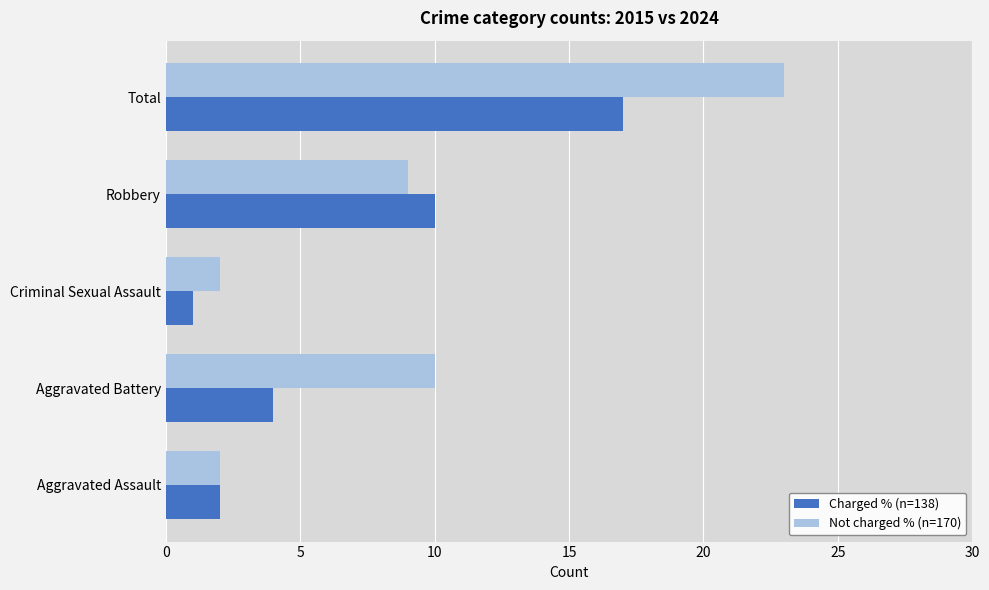

What are all the series names shown in the legend?

Charged % (n=138), Not charged % (n=170)